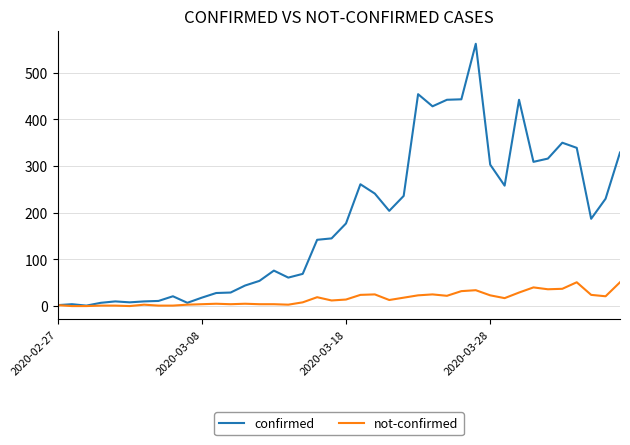

Rank the series by their average value, from lowest to highest.

not-confirmed, confirmed